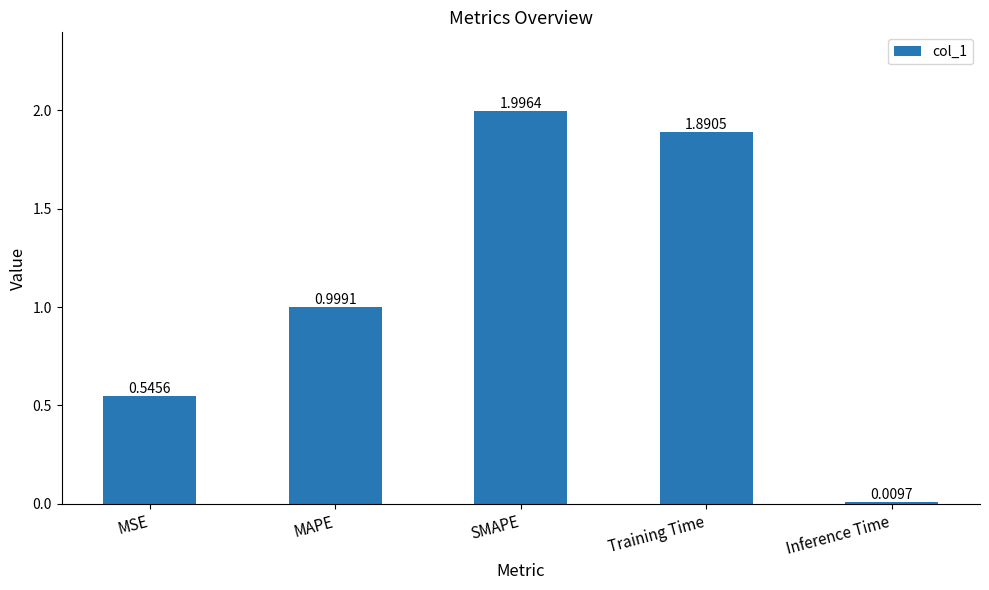

What is the label of the 1st bar from the left?

MSE